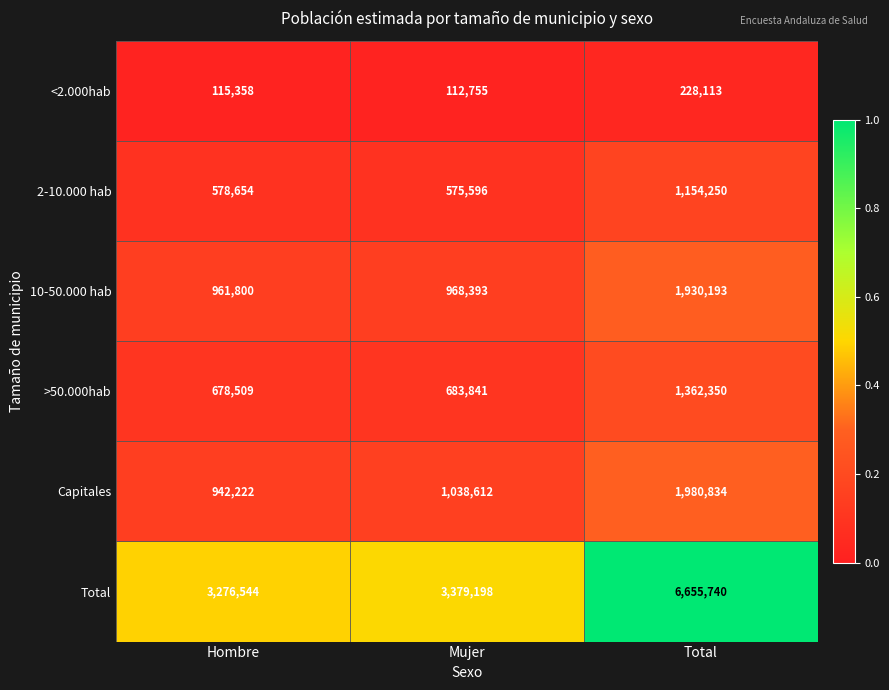

How many series are shown in this chart?

6